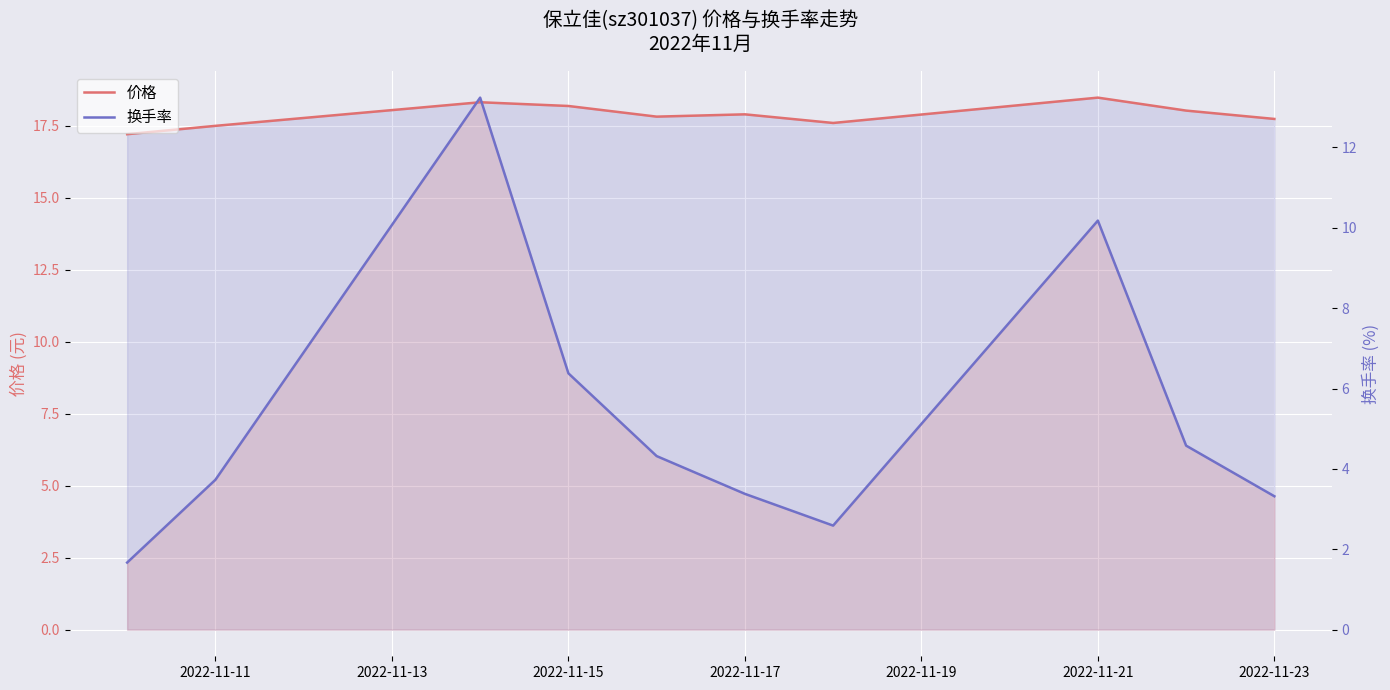

What is the lowest value of the 换手率 series?

1.7